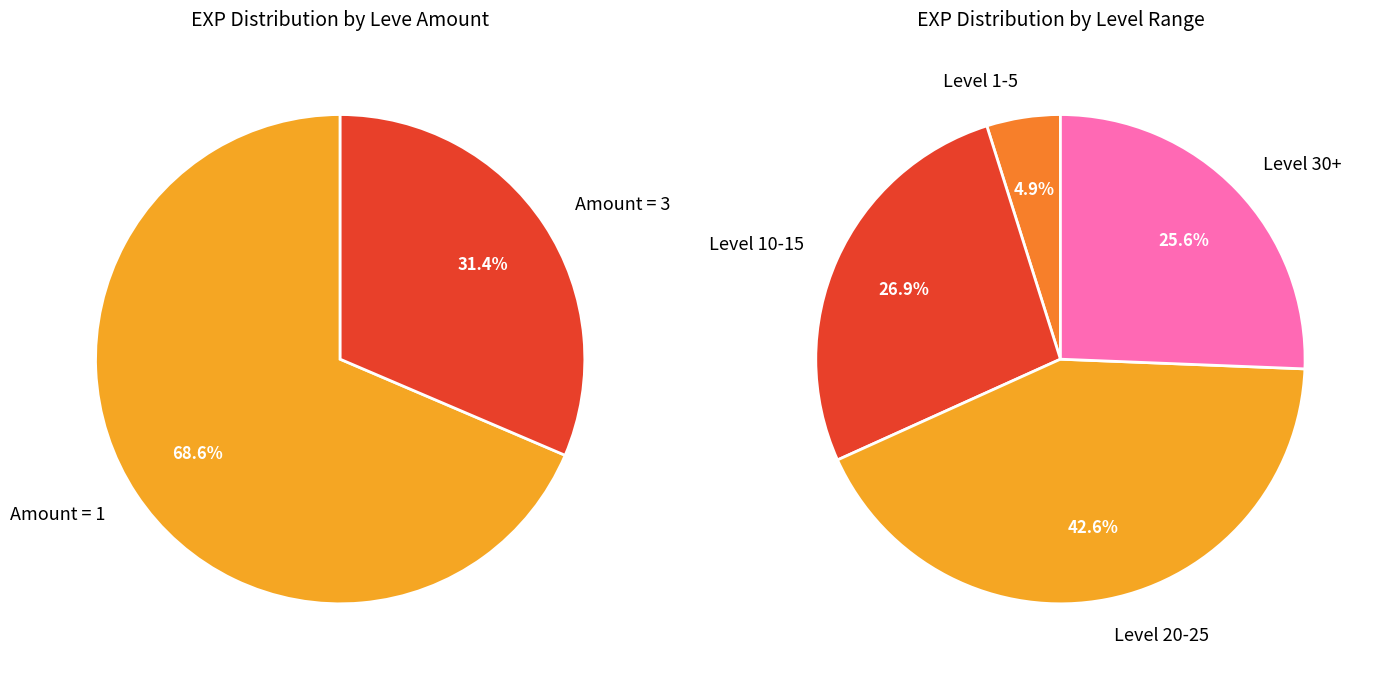

What is the ratio of the value at 1 to the value at 1?

1.0